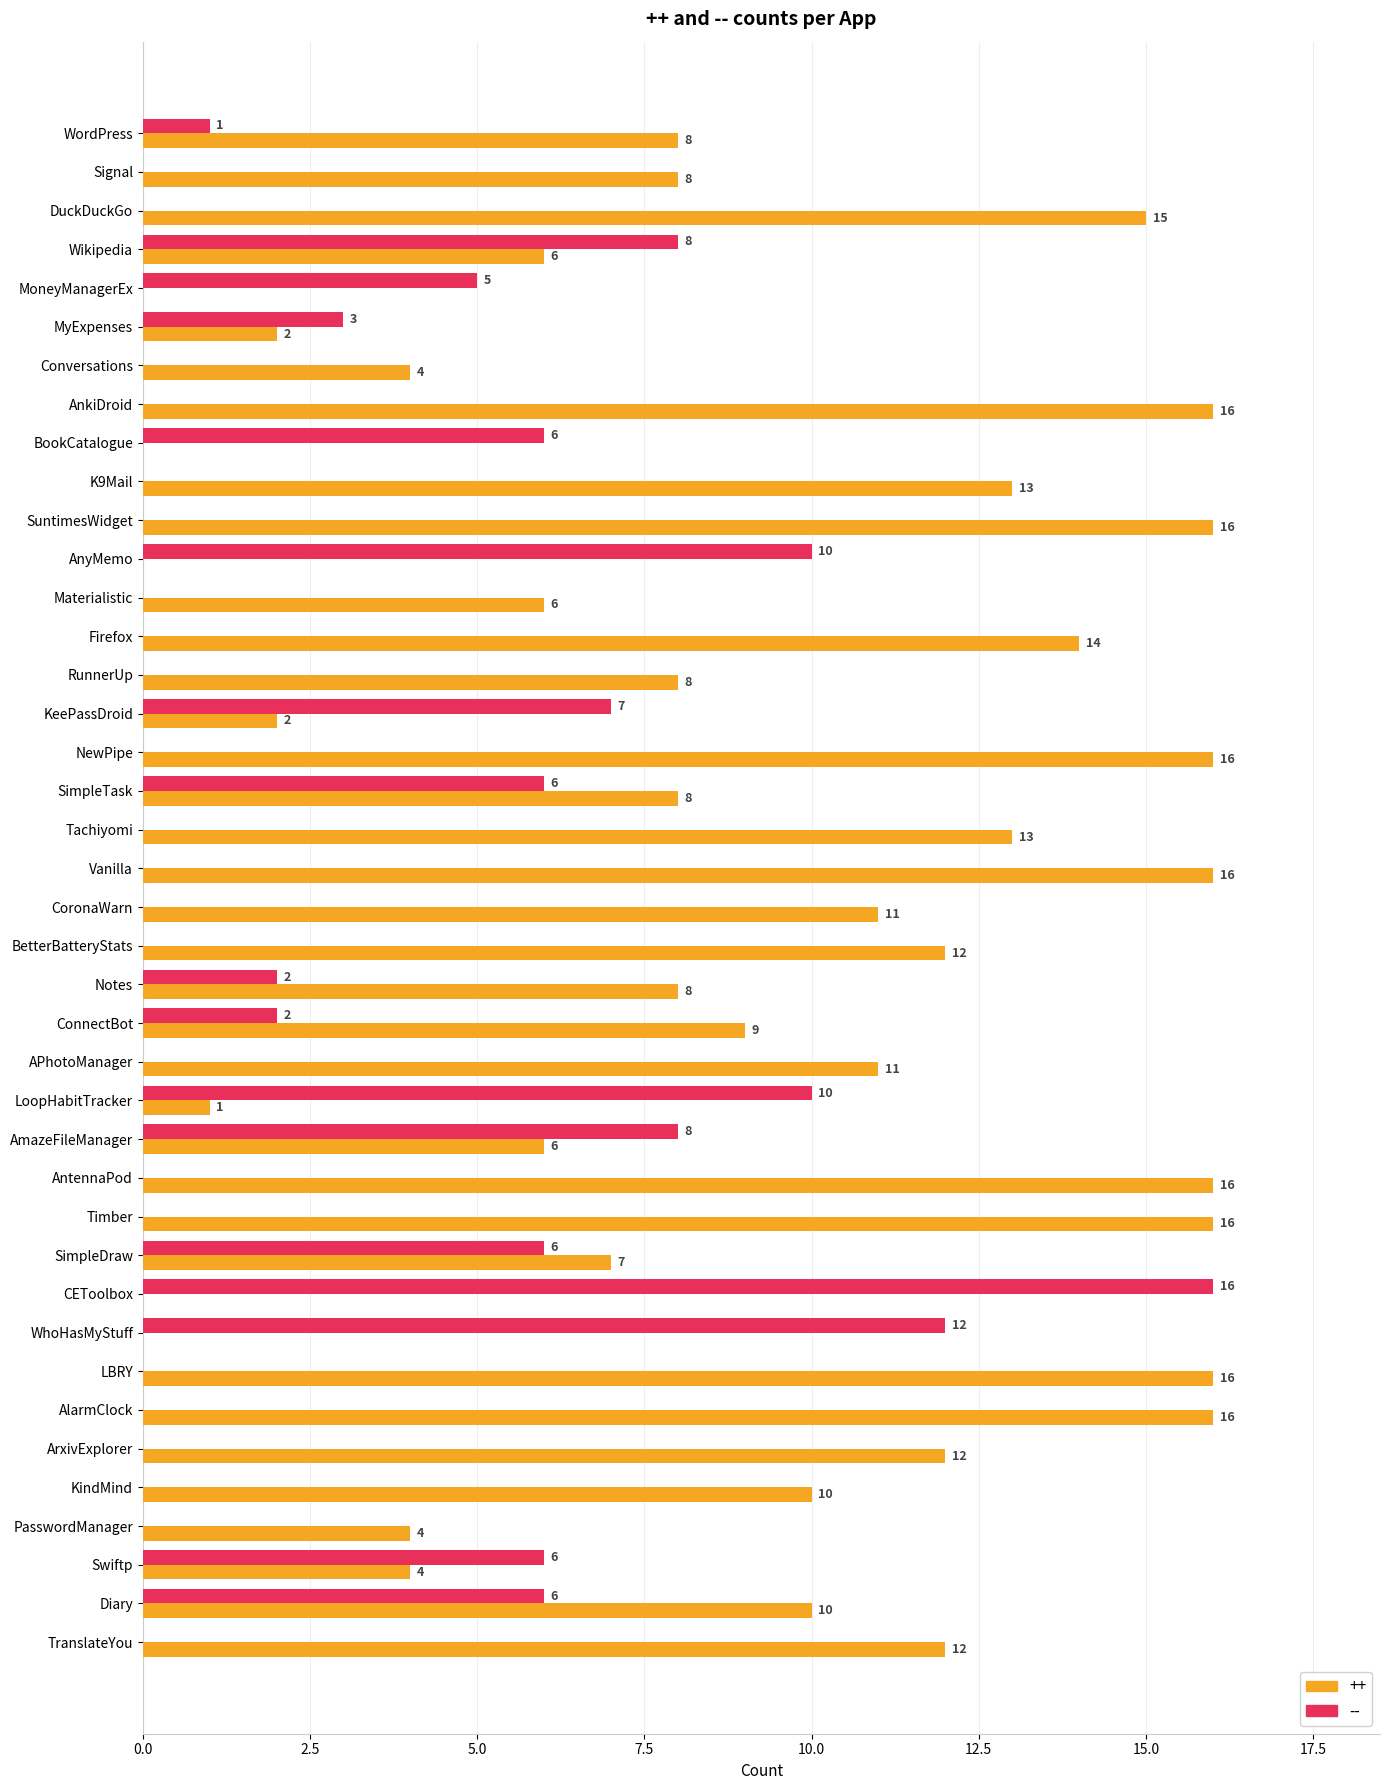

What value does the ++ series have at CoronaWarn?

11